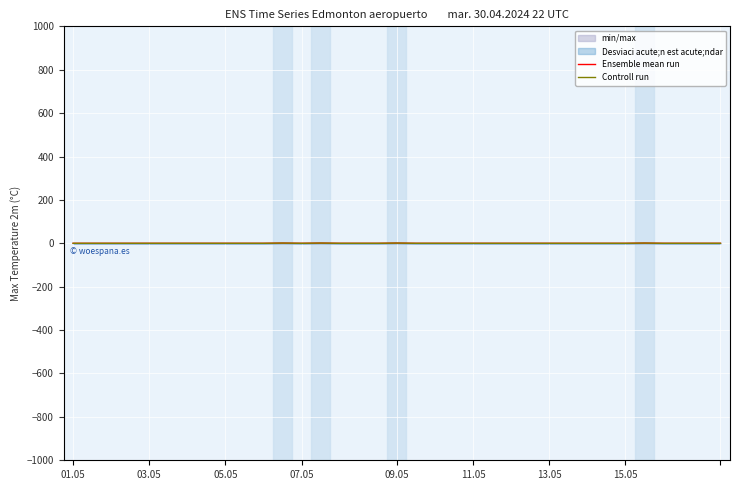

Count the Ensemble mean run values in the range 0 to 1.

35